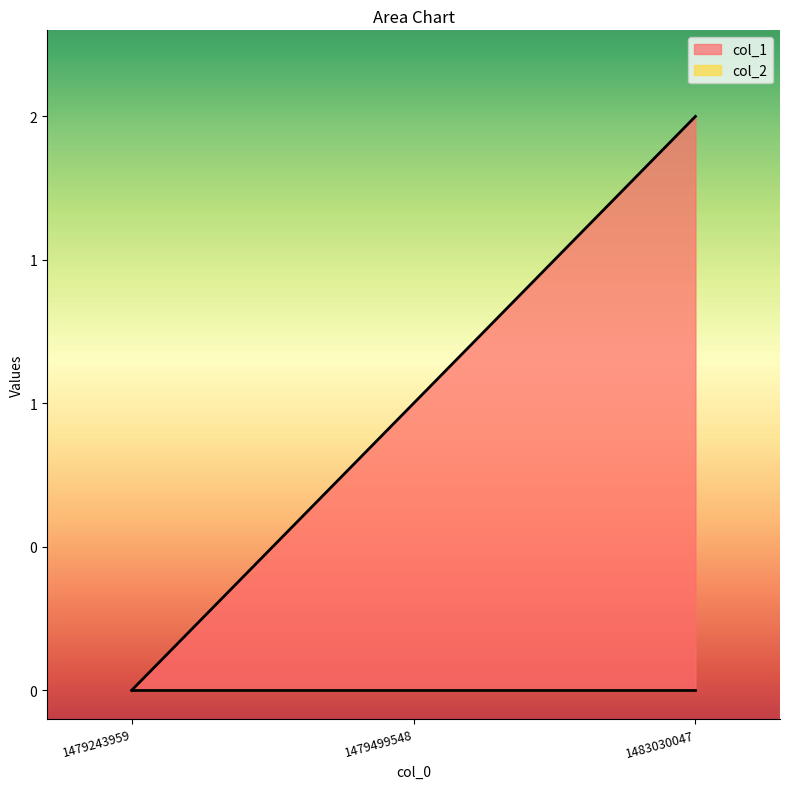

Count the number of values greater than 1.

1